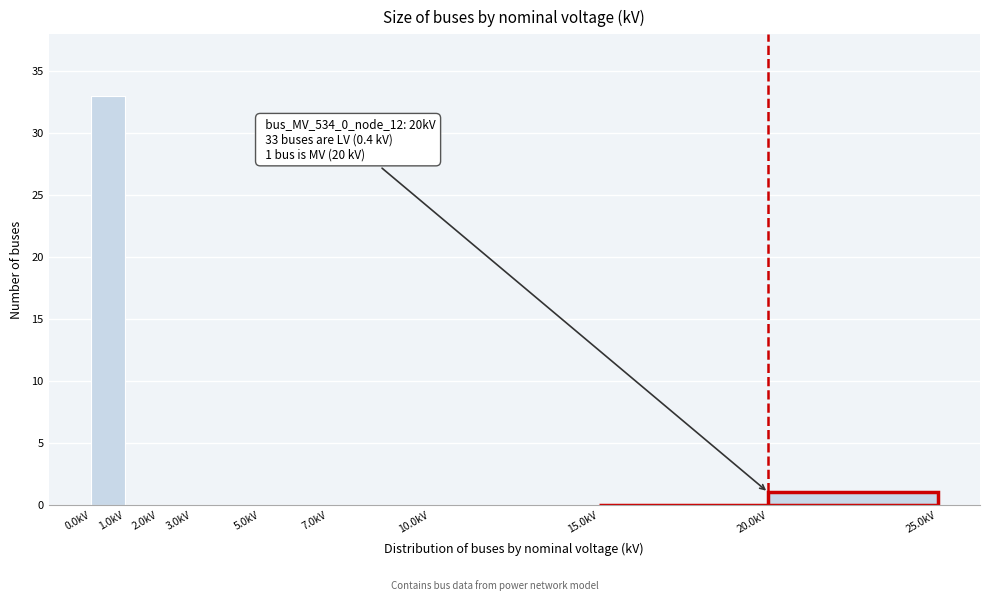

Which range on the x-axis has the tallest bar?

0 to 1